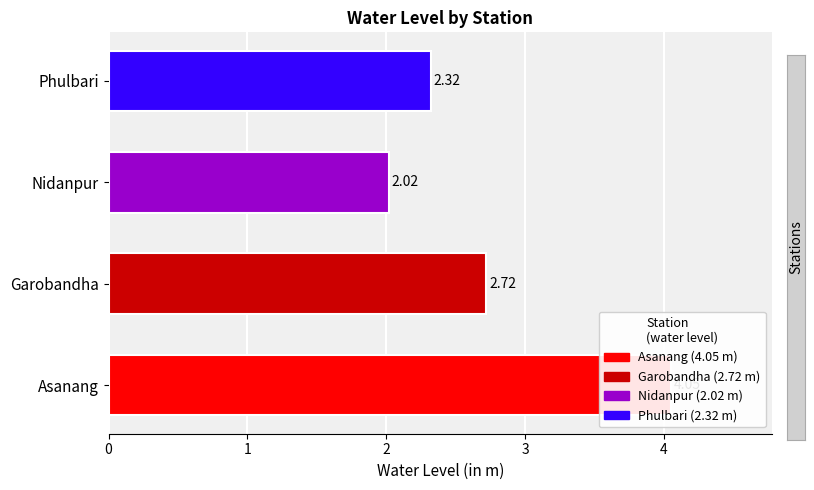

Reading right to left, extract all data points from this chart.

Phulbari=2.3	Nidanpur=2.0	Garobandha=2.7	Asanang=4.0